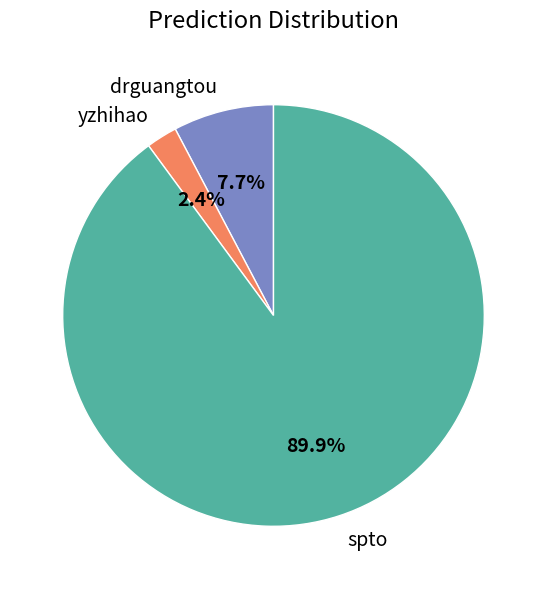

Is spto the majority of the pie?

Yes